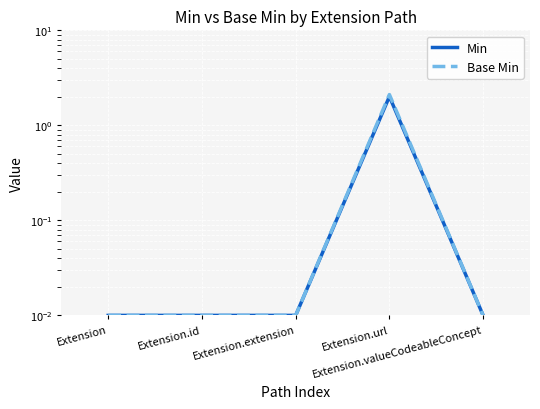

True or false: Base Min has a value of 2.1 at Extension.url.

True